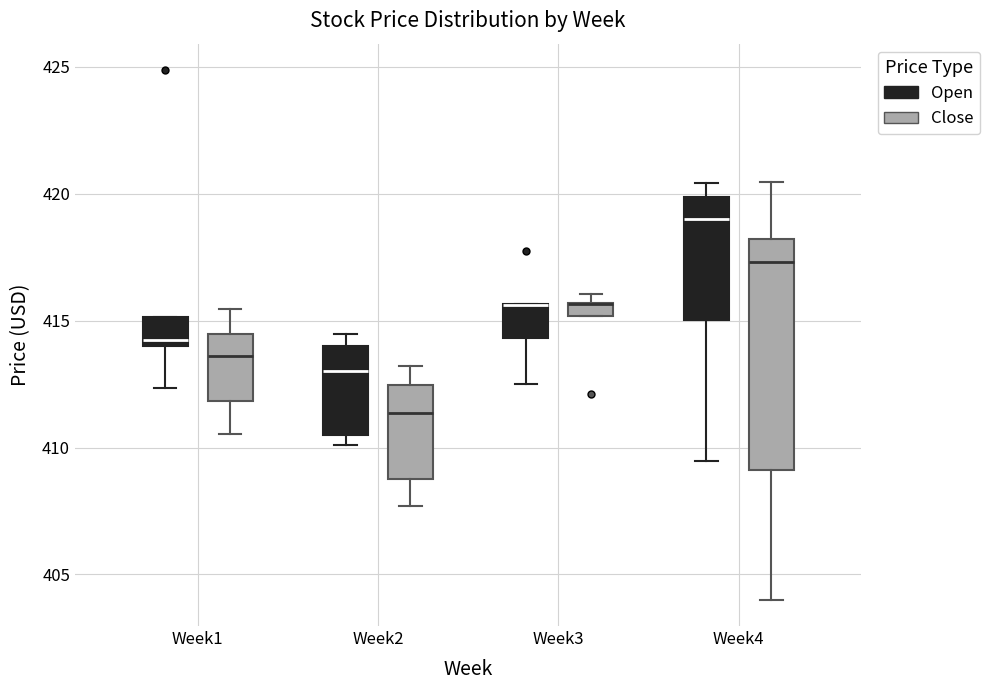

Where is the upper edge of the box for Week3 (Open) on the y-axis? The values are not printed on the chart, so give them approximately, as read against the axis.

415.5